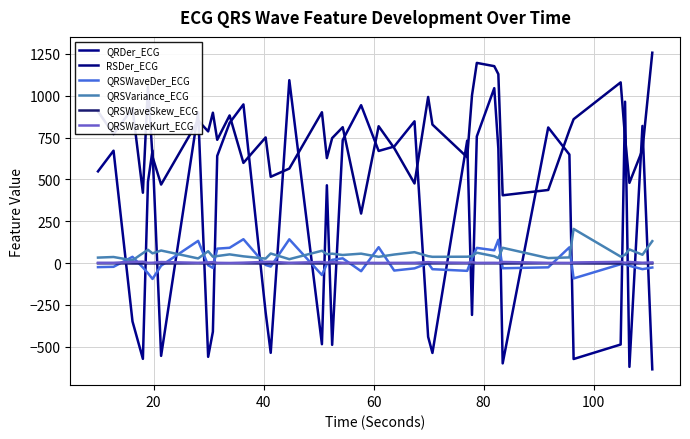

Does the chart have visible grid lines?

Yes